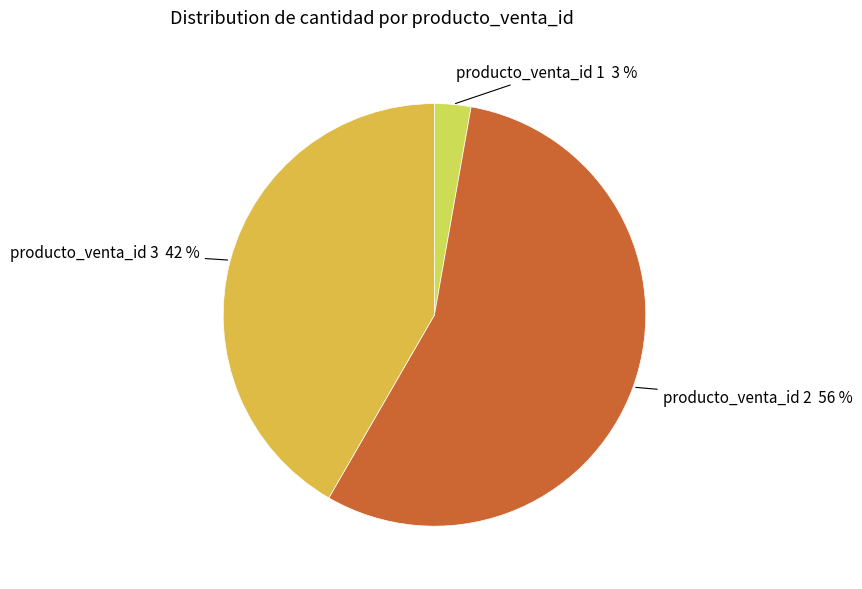

What percentage is the producto_venta_id 1 3 % slice, to the nearest percent?

3%